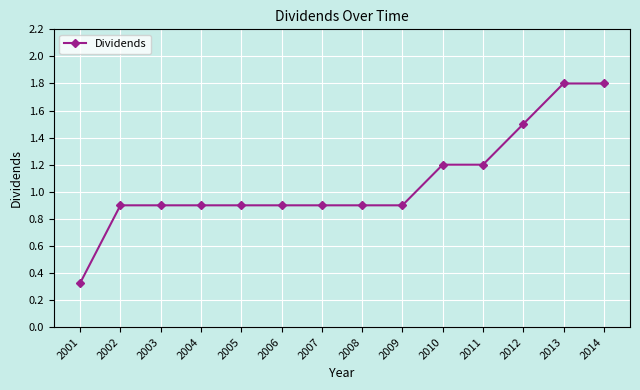

Which category has the lowest value across all series?

2001